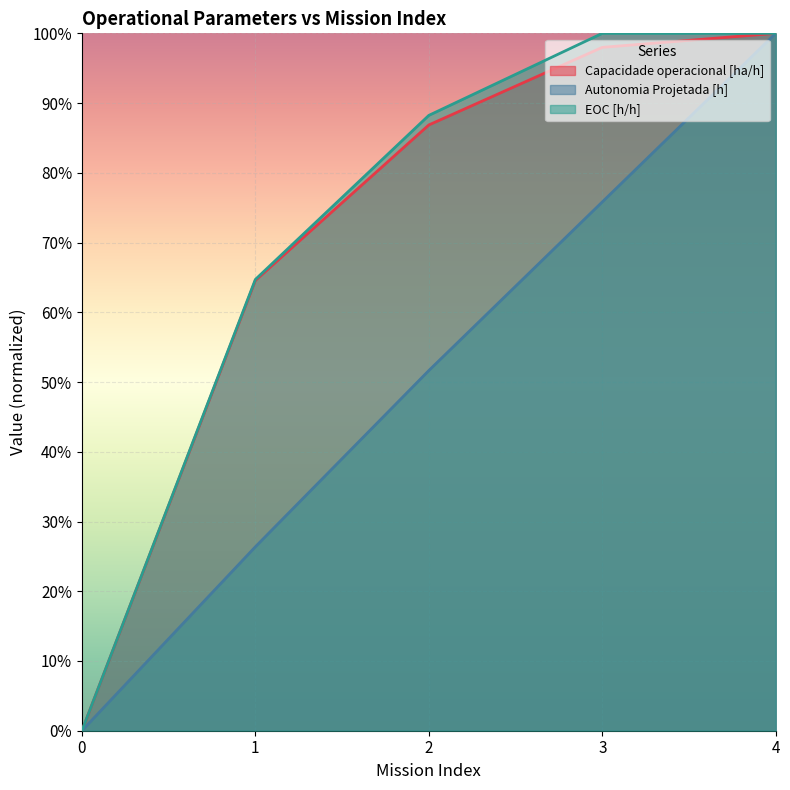

What is the difference between the maximum and second lowest values in the EOC [h/h] series?

0.4